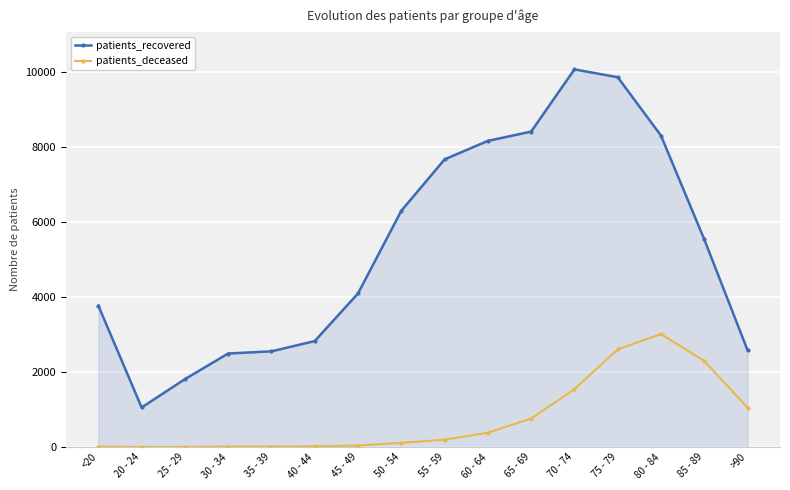

Which series has the largest total across all categories?

patients_recovered